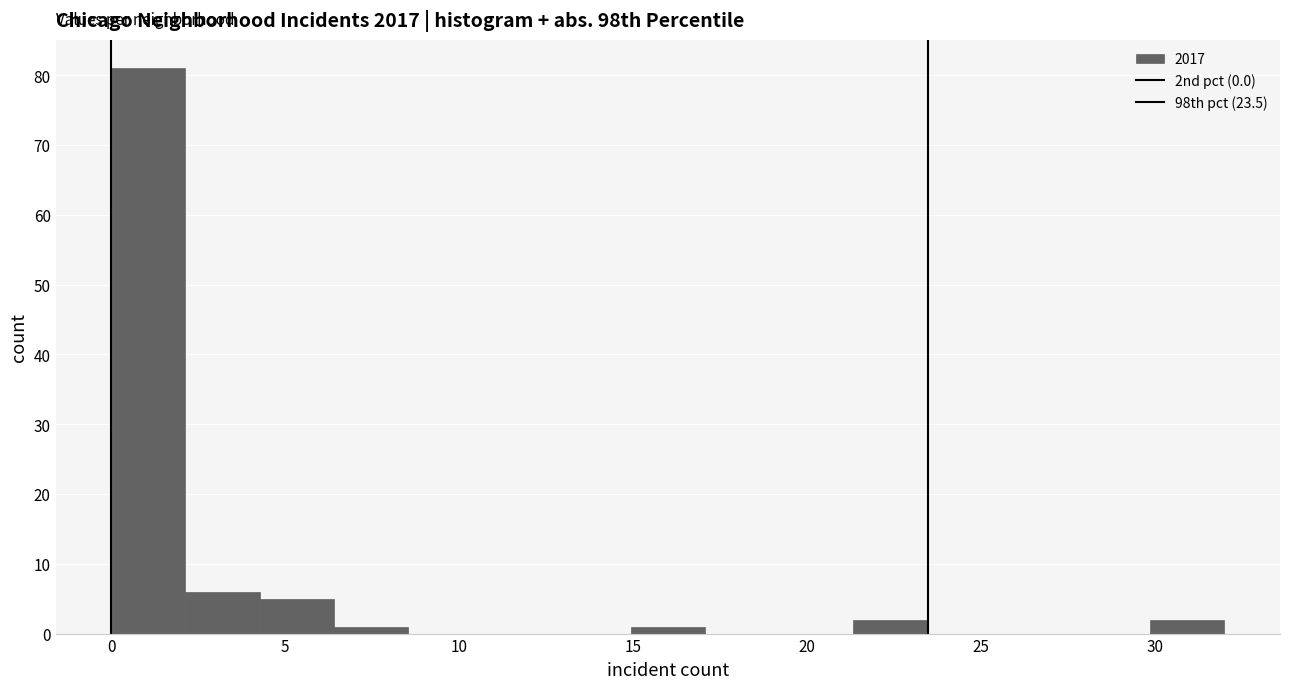

Which range on the x-axis has the tallest bar?

0.0 to 2.0